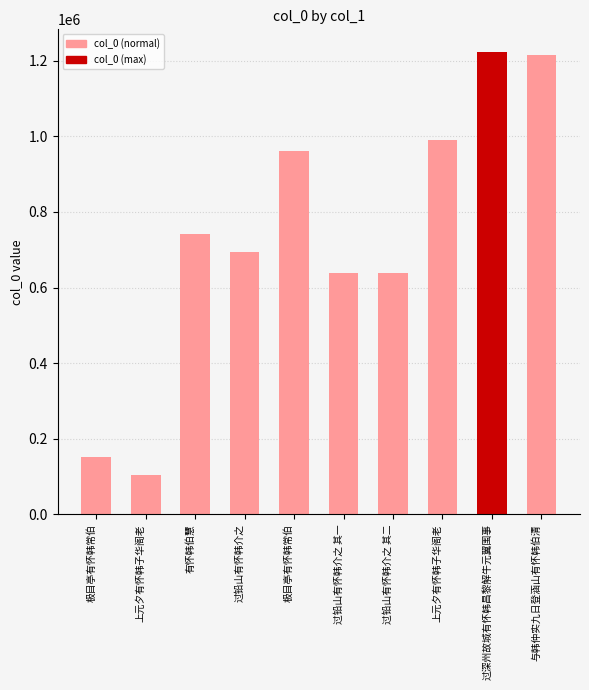

Where does the data first go above 742060?

极目亭有怀韩常伯